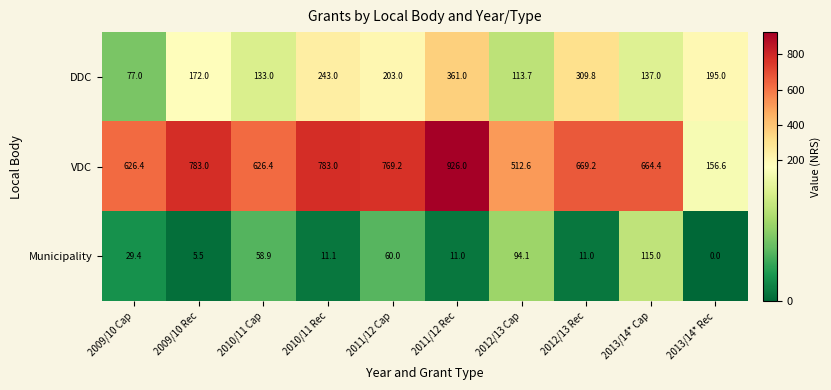

At which category is the sum across all series the highest?

2011/12 Rec